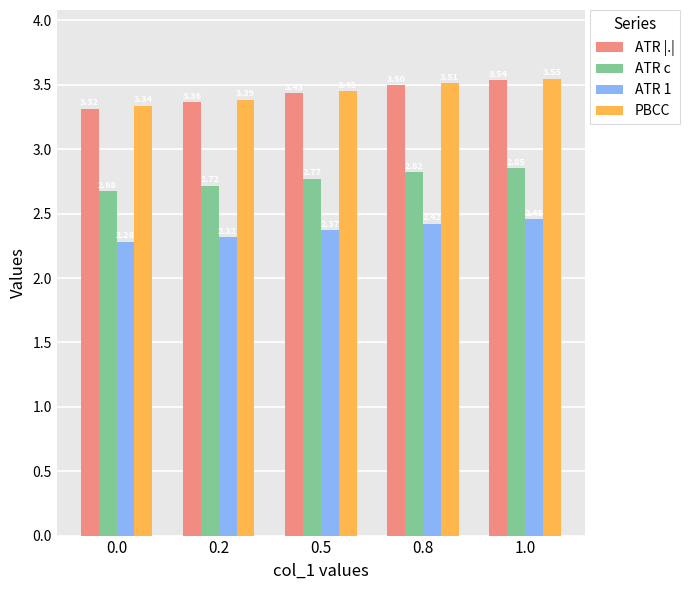

Which series has the widest spread of values?

ATR |.|